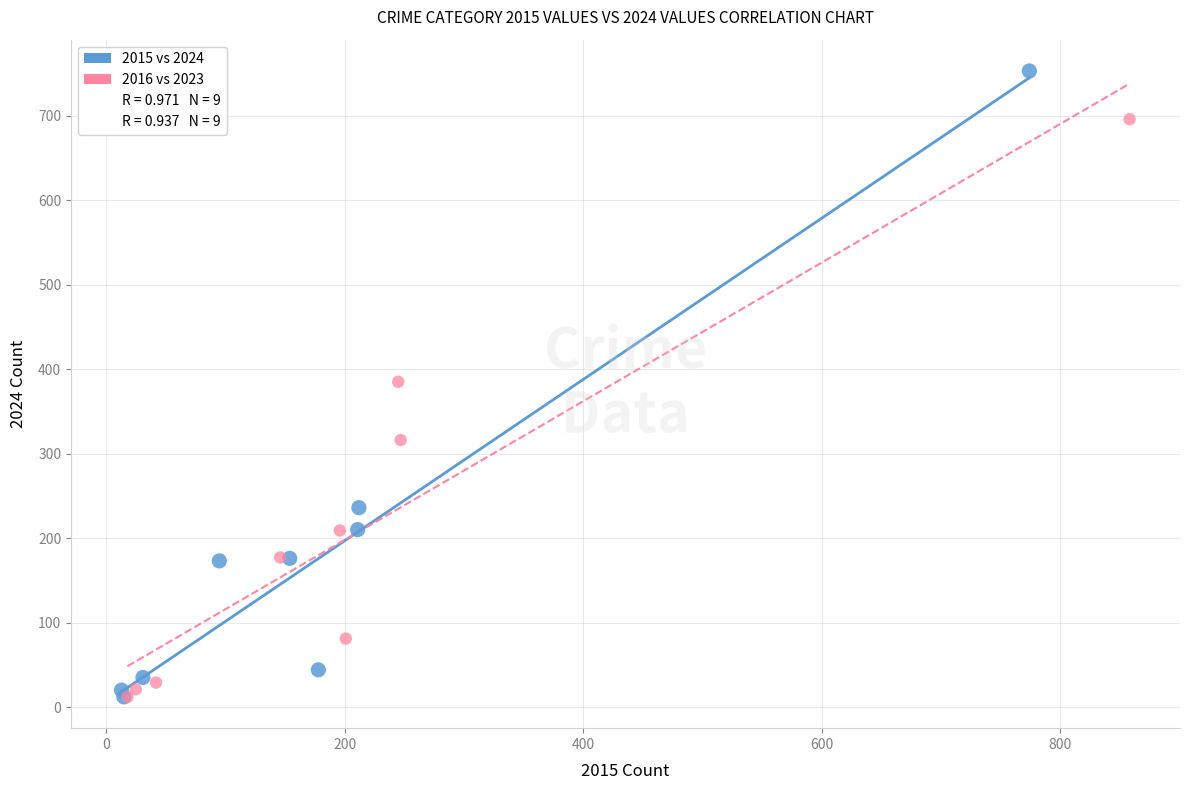

Which series has the widest spread of Y values?

2015 vs 2024